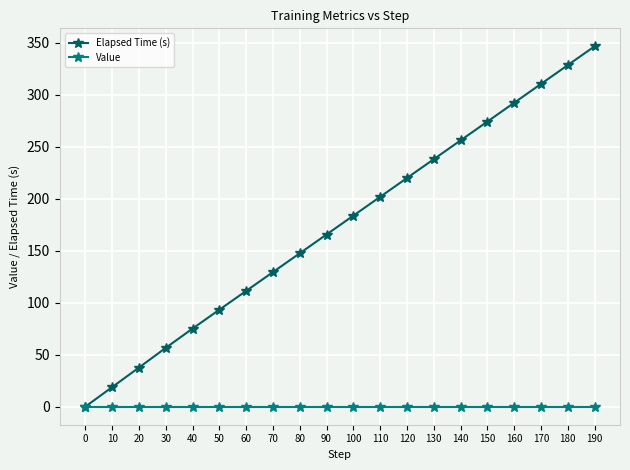

At which label does Elapsed Time (s) reach its peak?

190